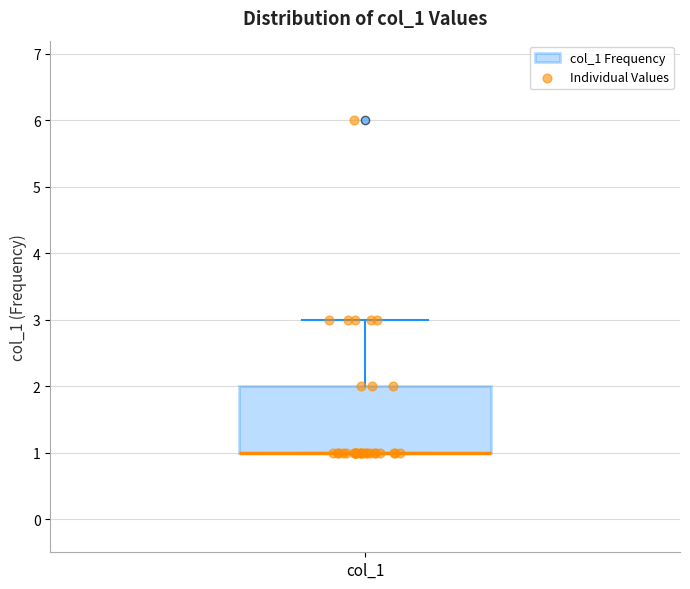

Read this box plot against the y-axis: the position of the median line, the range covered by the box, and the ends of both whiskers. The values are not printed on the chart, so give them approximately, as read against the axis.

median 1 (drawn on the box's lower edge), box 1 to 2, whiskers 1 to 3